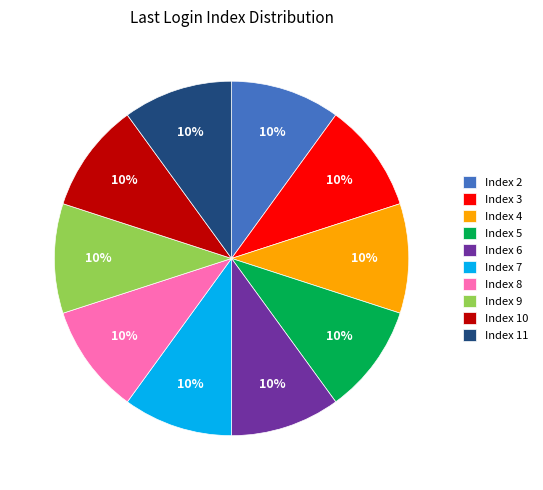

To the nearest percent, what is the combined percentage of Index 7 and Index 6?

20%